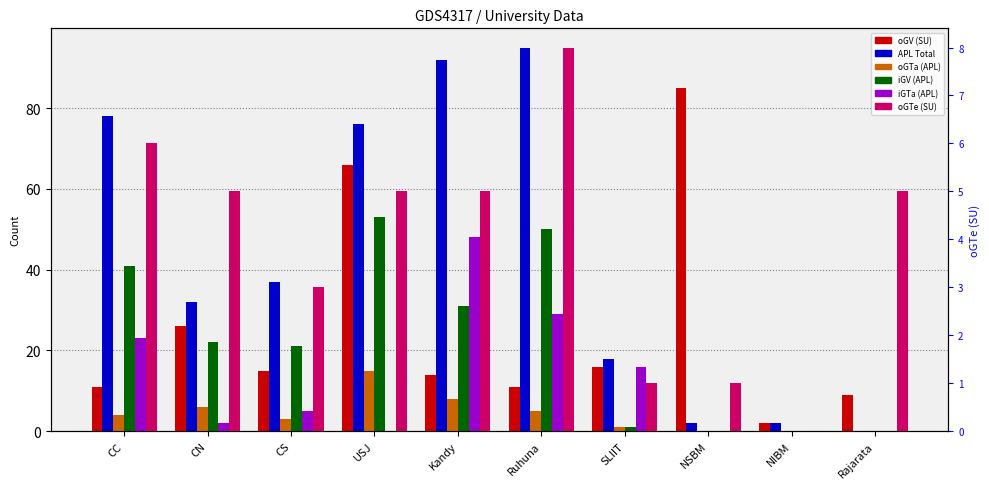

True or false: oGTe (SU) has a value of 3 at CS.

True